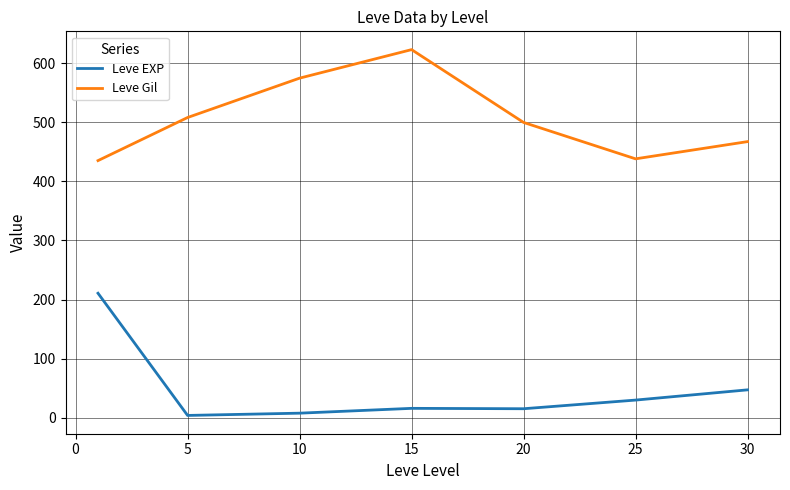

What is the minimum value for Leve Gil?

435.3